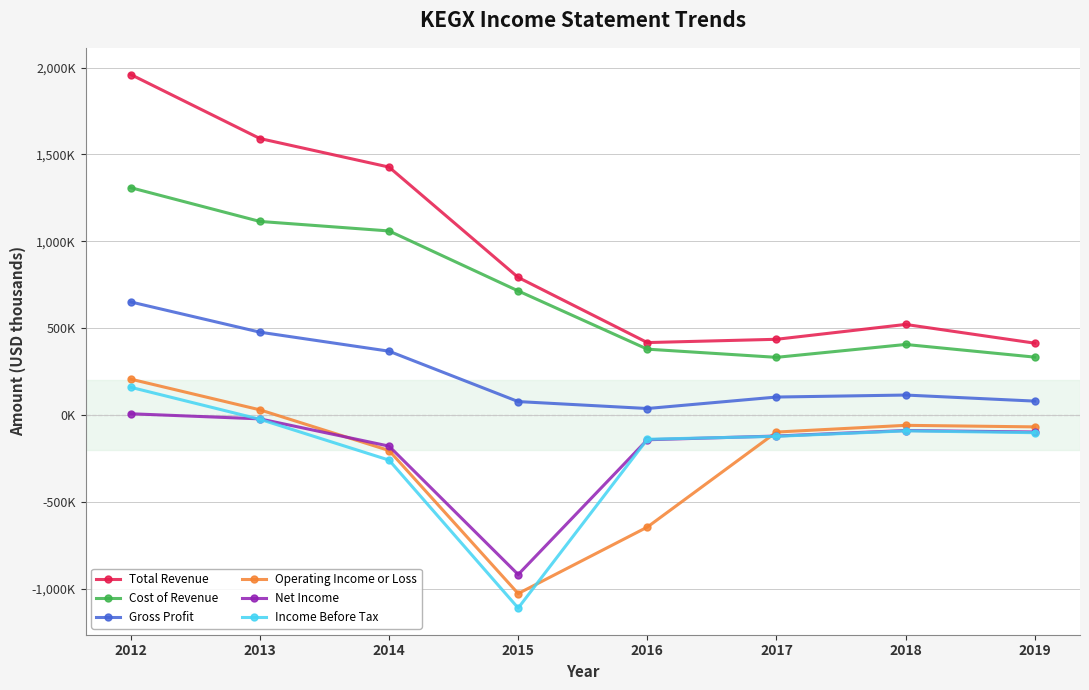

True or false: Total Revenue has a value of 410414 at 2014.

False